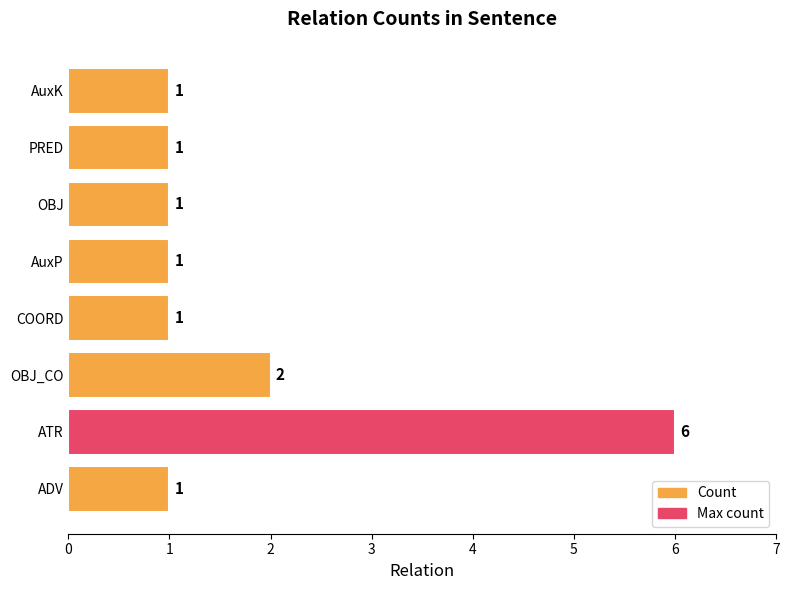

The value at ATR is 11. True or false?

False